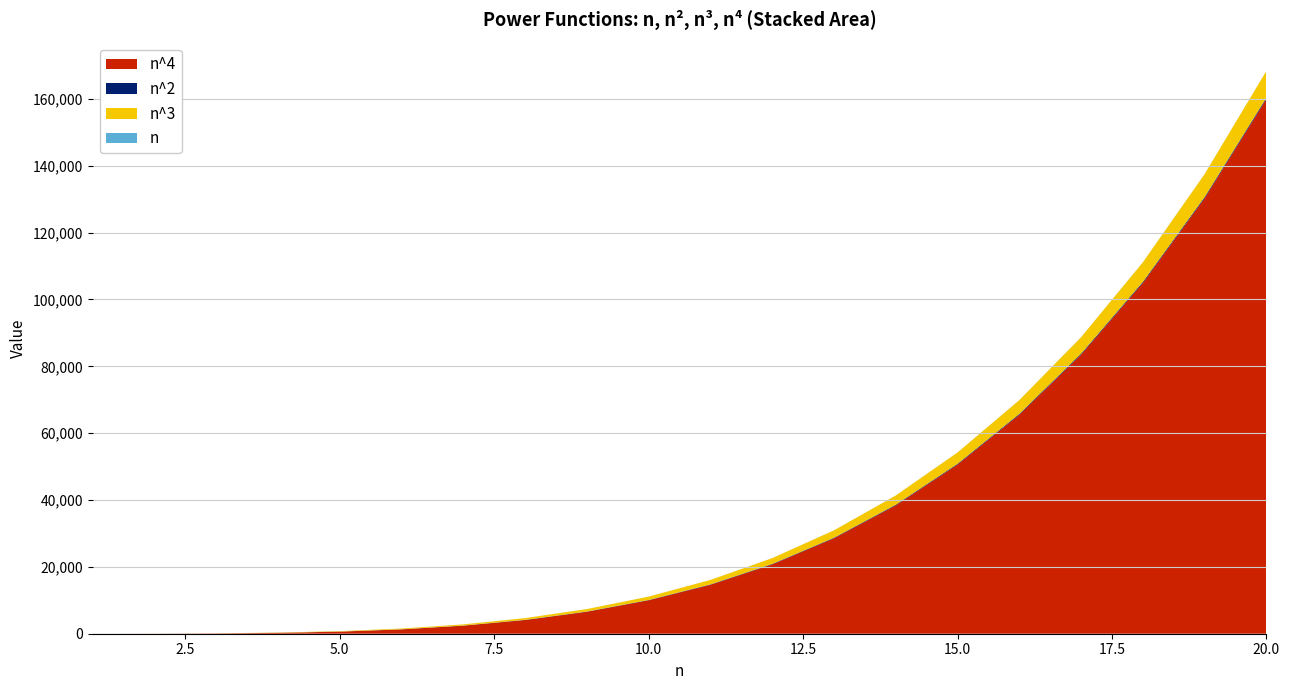

Reading left to right, what are all the values shown in this chart?

n: 1=1	2=2	3=3	4=4	5=5	6=6	7=7	8=8	9=9	10=10	11=11	12=12	13=13	14=14	15=15	16=16	17=17	18=18	19=19	20=20
n^2: 1=1	2=4	3=9	4=16	5=25	6=36	7=49	8=64	9=81	10=100	11=121	12=144	13=169	14=196	15=225	16=256	17=289	18=324	19=361	20=400
n^3: 1=1	2=8	3=27	4=64	5=125	6=216	7=343	8=512	9=729	10=1000	11=1331	12=1728	13=2197	14=2744	15=3375	16=4096	17=4913	18=5832	19=6859	20=8000
n^4: 1=1	2=16	3=81	4=256	5=625	6=1296	7=2401	8=4096	9=6561	10=10000	11=14641	12=20736	13=28561	14=38416	15=50625	16=65536	17=83521	18=104976	19=130321	20=160000